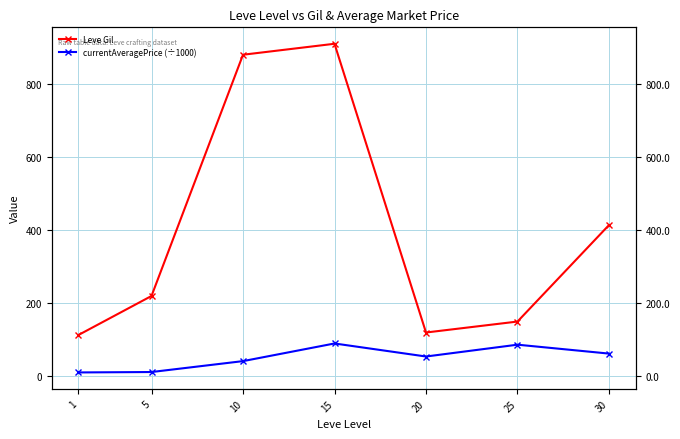

What is the total value across all series at 5?

231.9